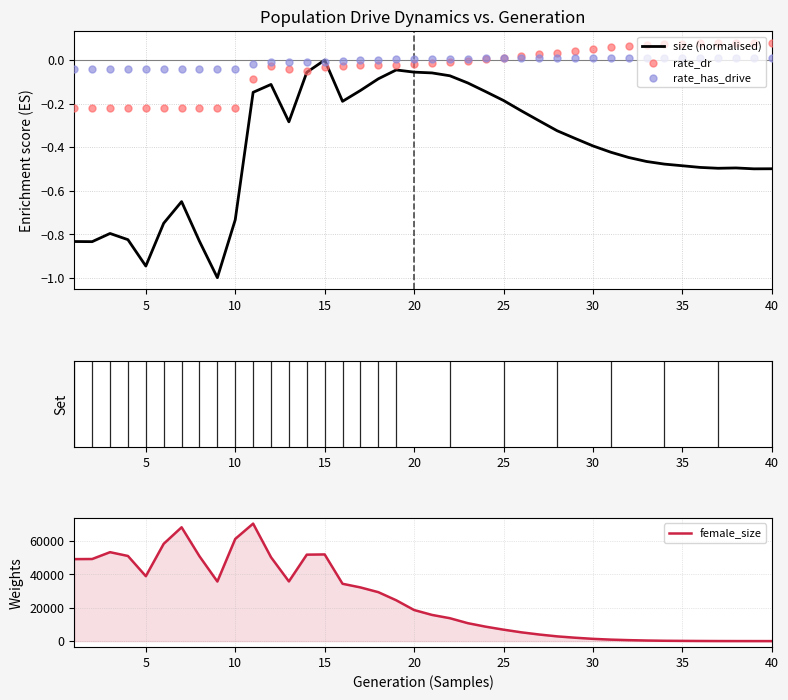

Which series contains the lowest Y value?

size (normalised)